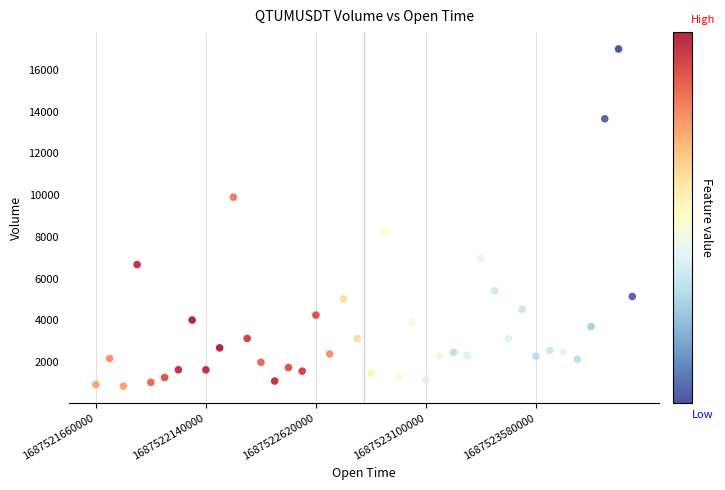

What Y value in the scatter plot is closest to 8931?

8230.0